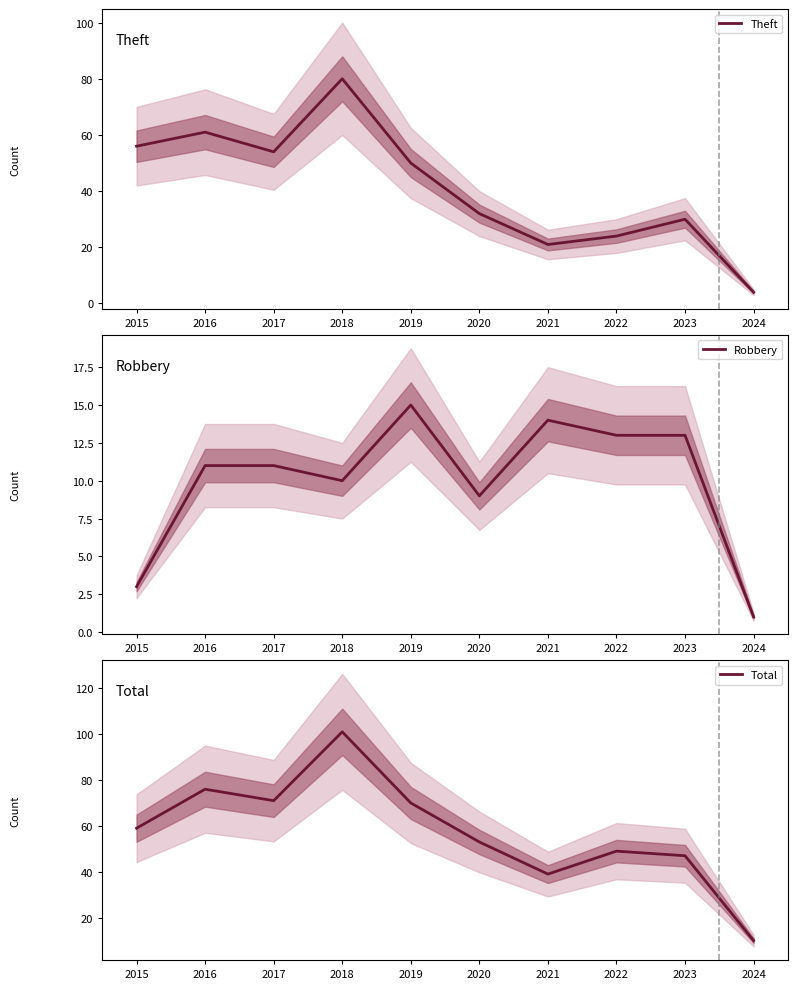

Rank the series by their average value, from highest to lowest.

Total, Theft, Robbery